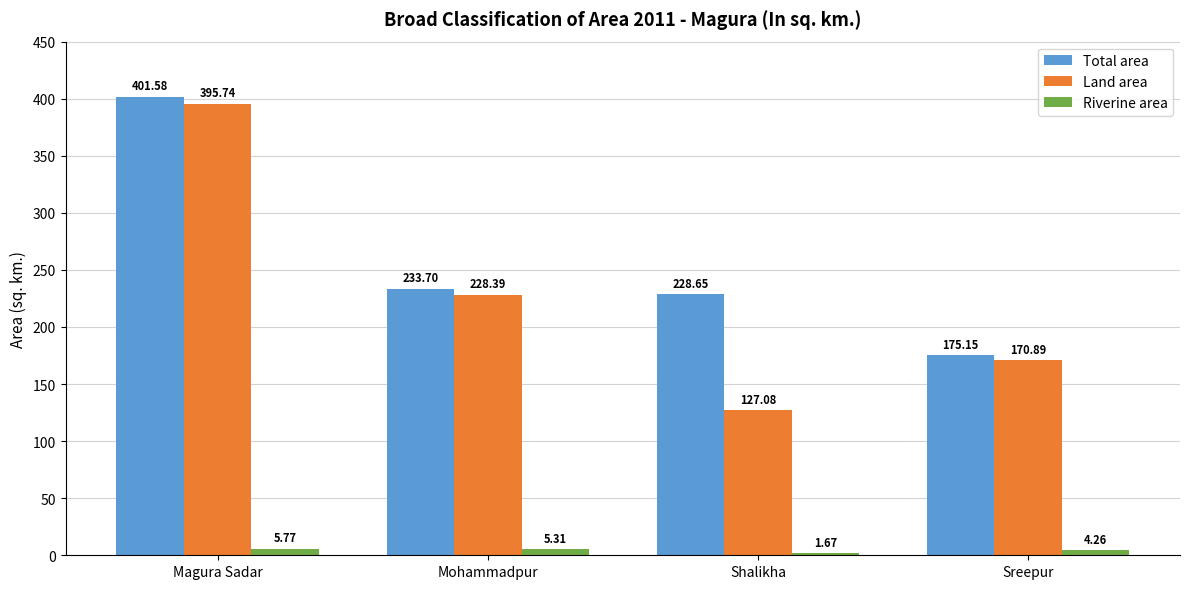

True or false: Total area has a value of 393.4 at Shalikha.

False